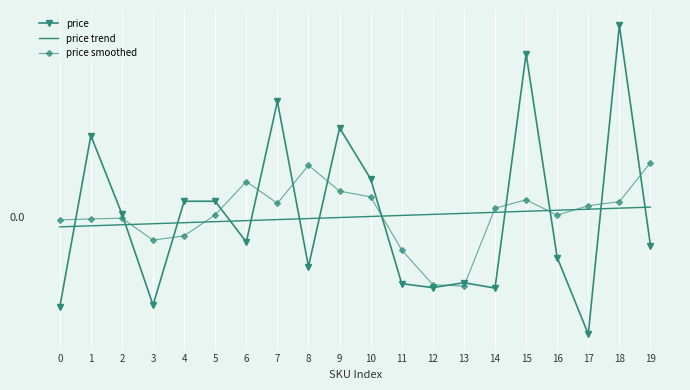

What is the greatest value displayed?

1.8